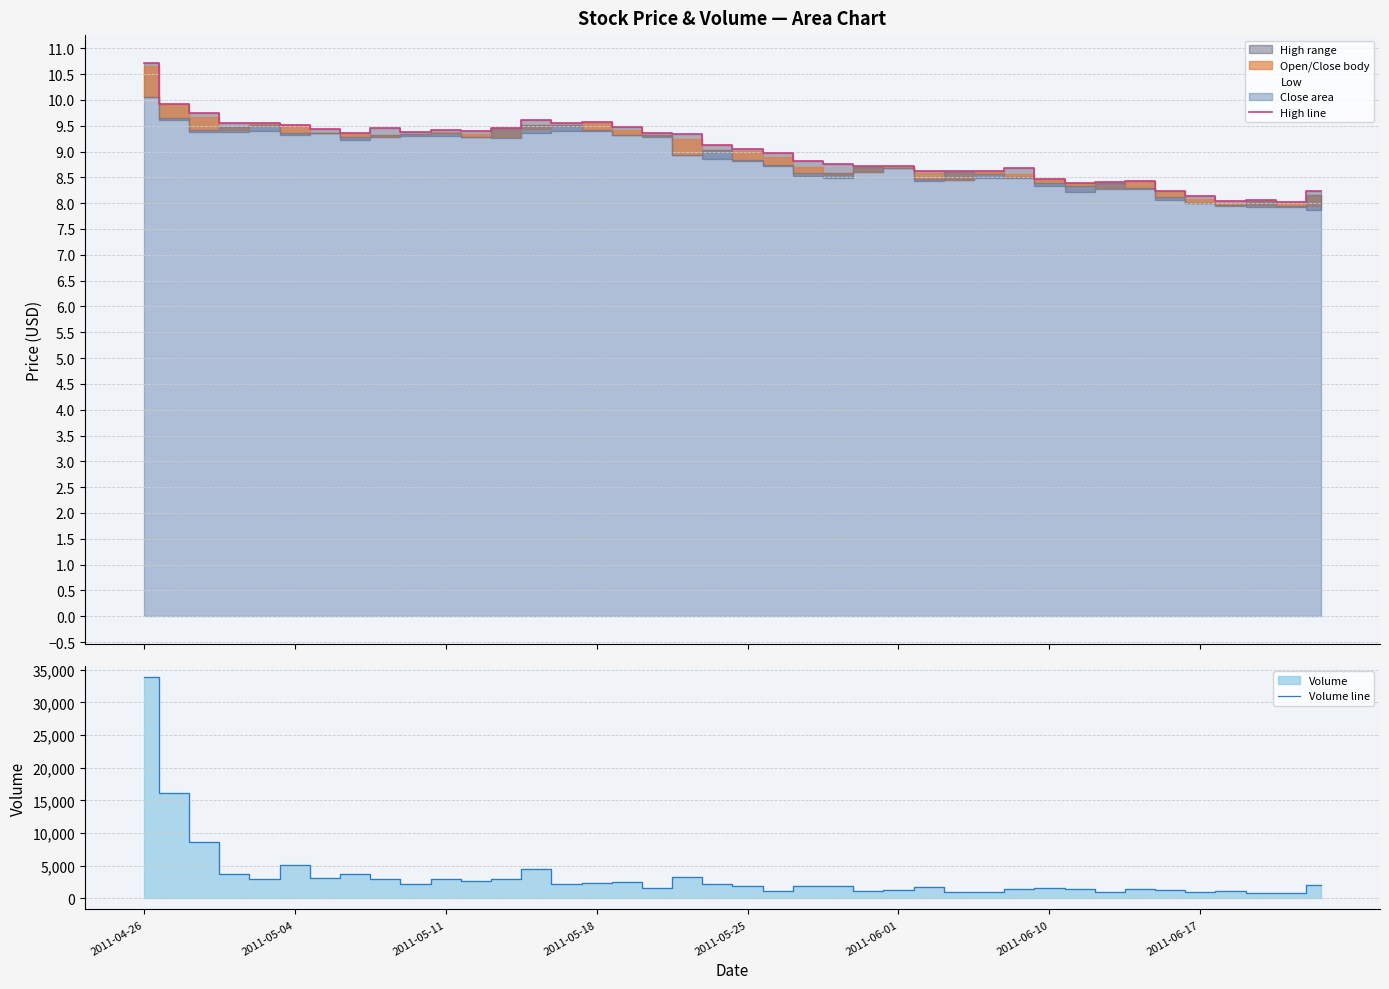

True or false: volume_line and high_line intersect in this chart.

False